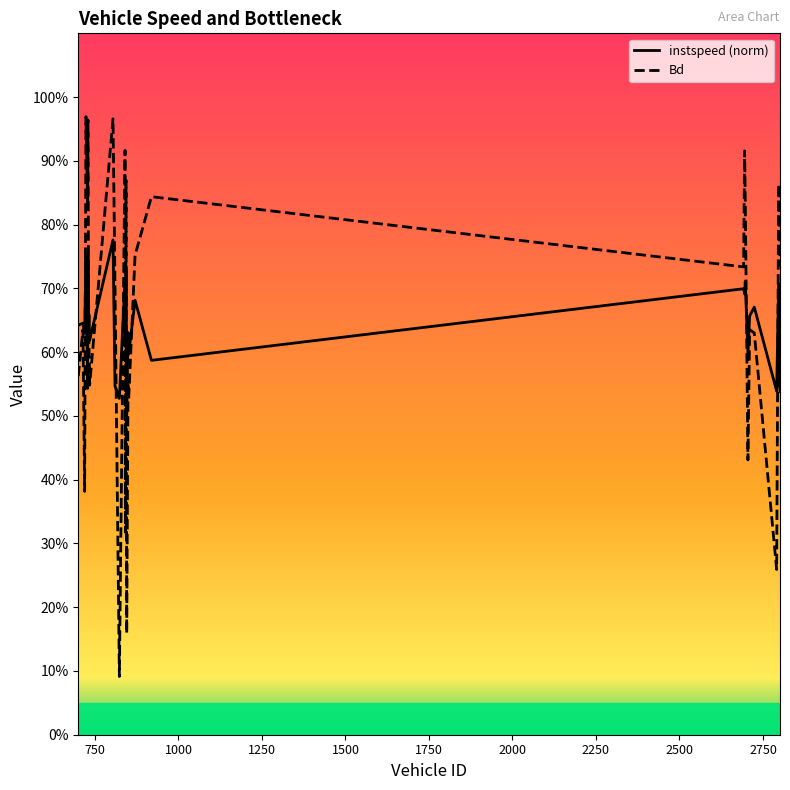

True or false: Bd has more than 1 interior local peaks.

True